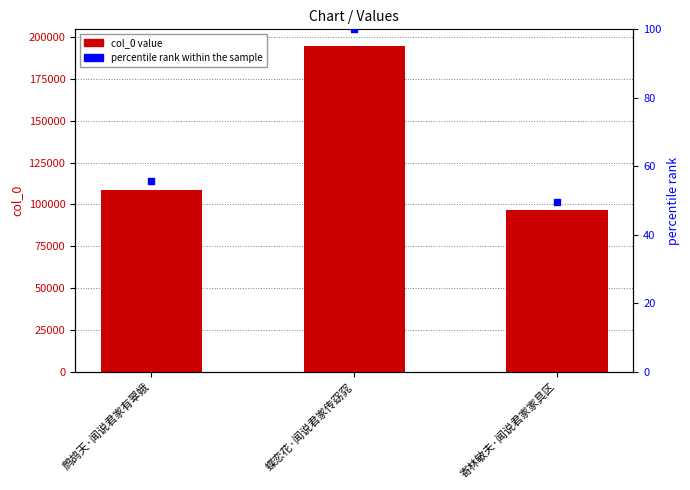

At how many categories does at least one series exceed 38999?

3